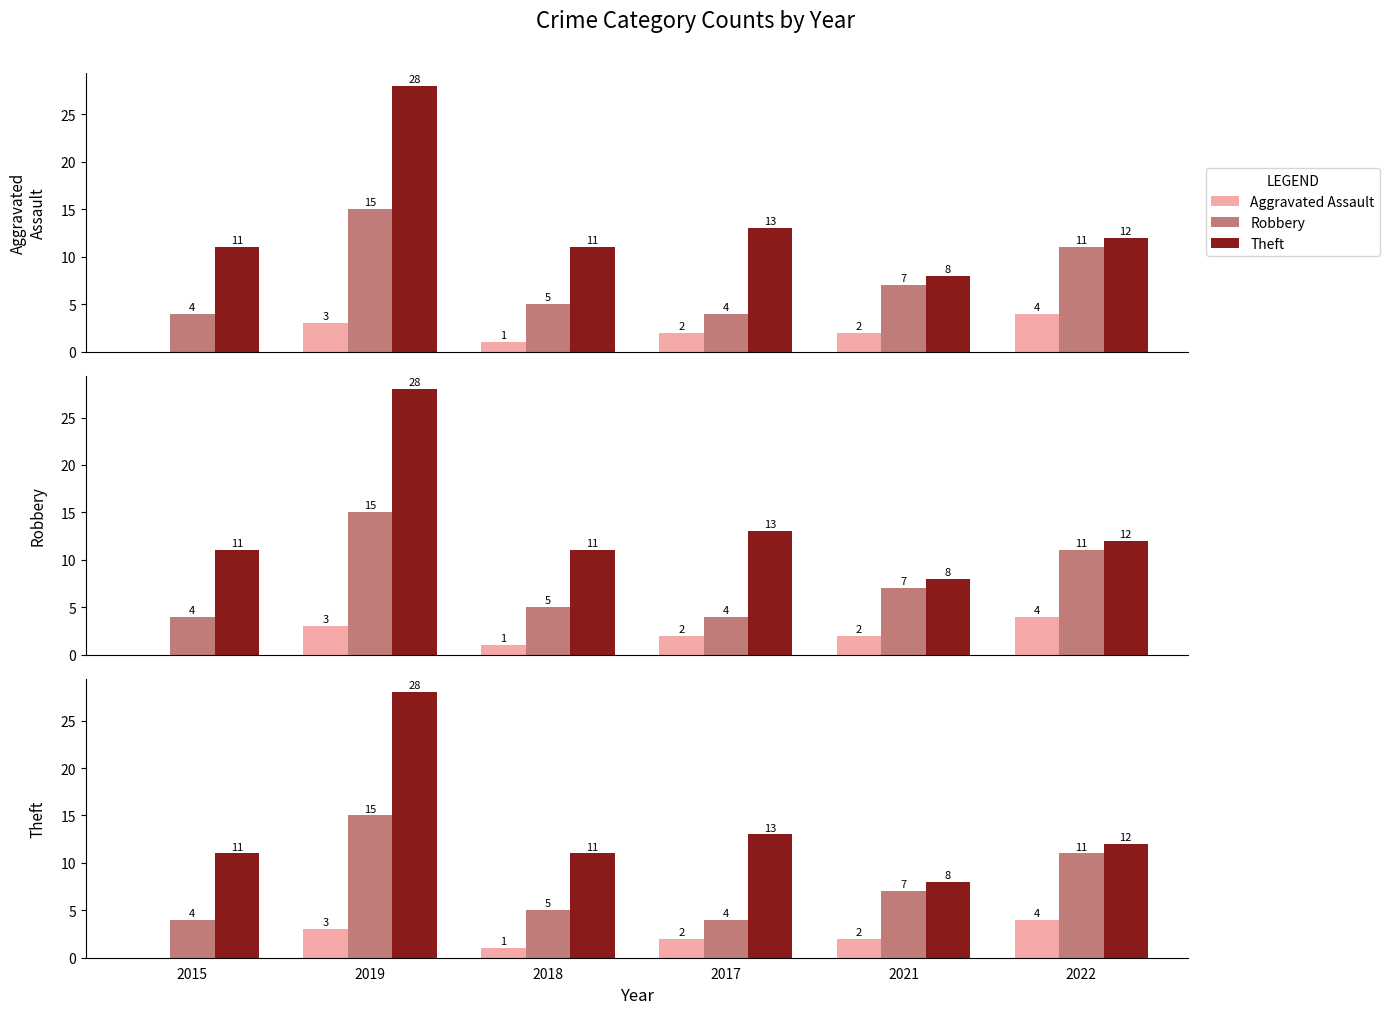

What is the average value of the Aggravated Assault series?

2